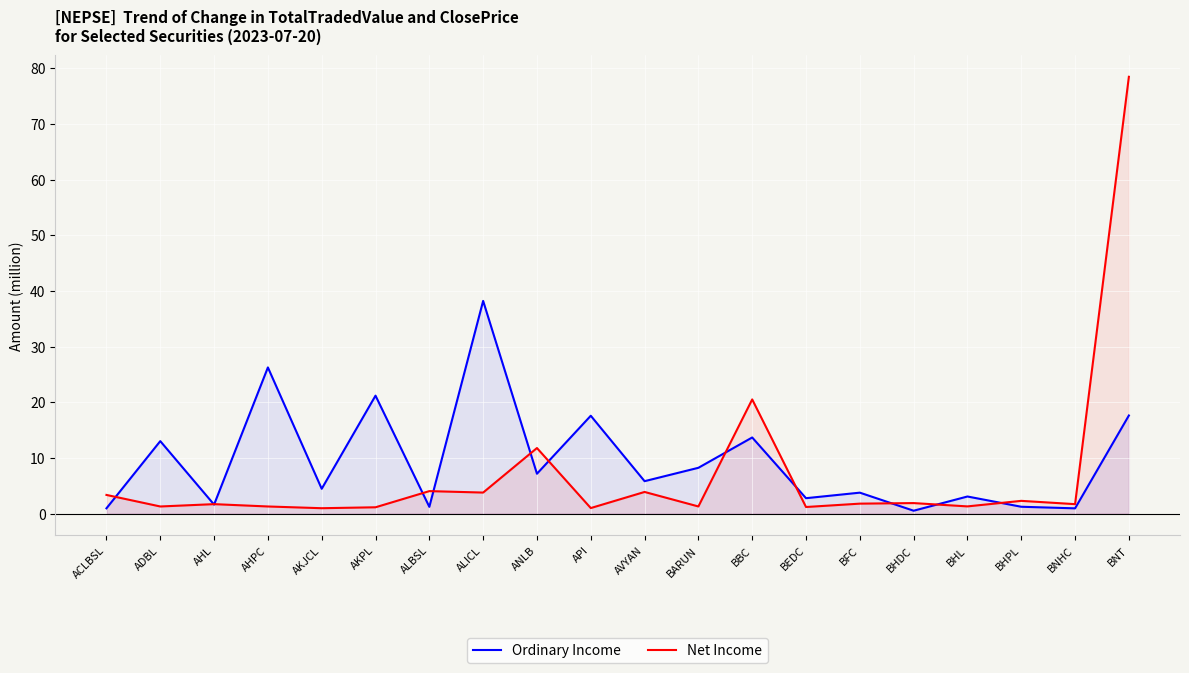

After their last crossing, which series has the higher values: Ordinary Income or Net Income?

Net Income